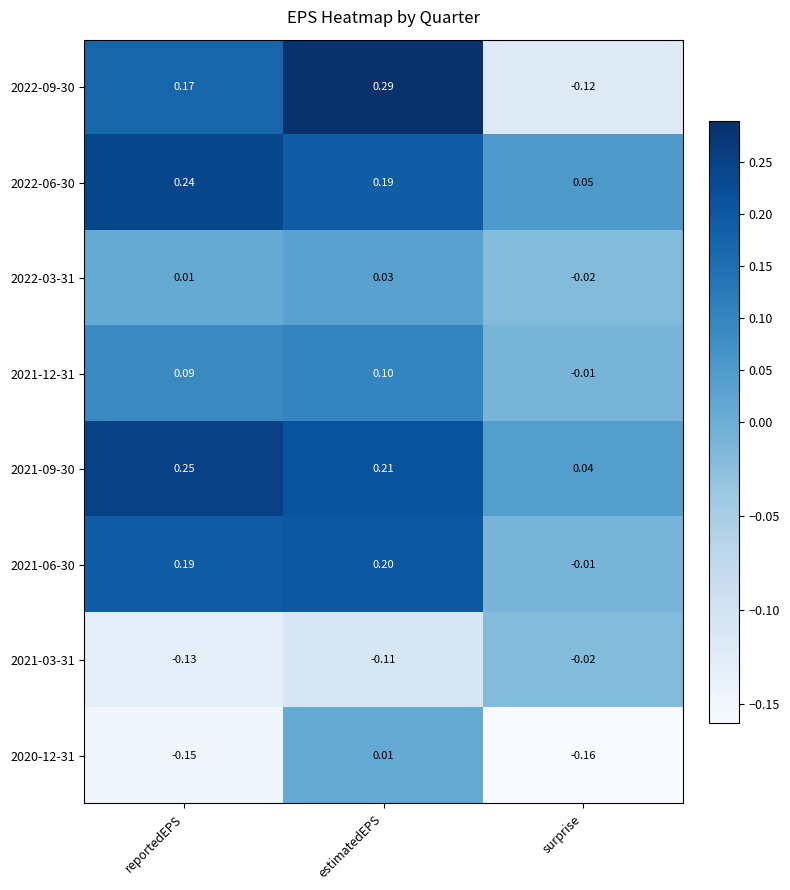

Where is 2020-12-31 nearest to the value 0?

estimatedEPS